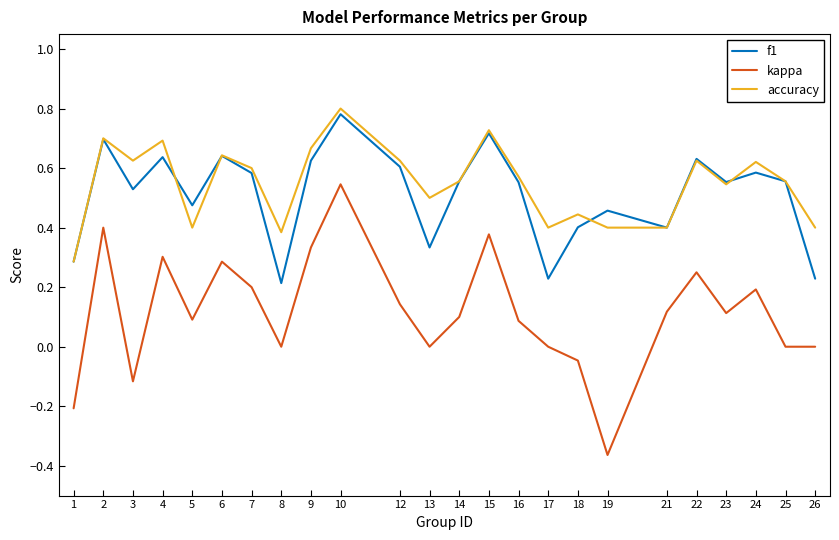

True or false: kappa and accuracy intersect in this chart.

False